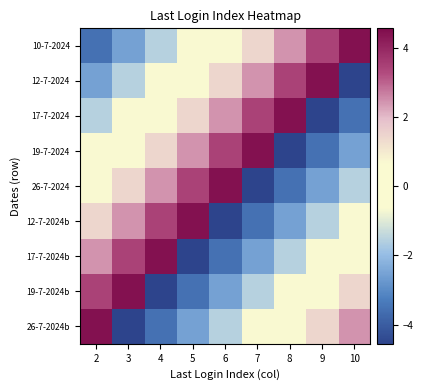

Rank the series at 2 from highest to lowest value.

26-7-2024b, 19-7-2024b, 17-7-2024b, 12-7-2024b, 26-7-2024, 19-7-2024, 17-7-2024, 12-7-2024, 10-7-2024